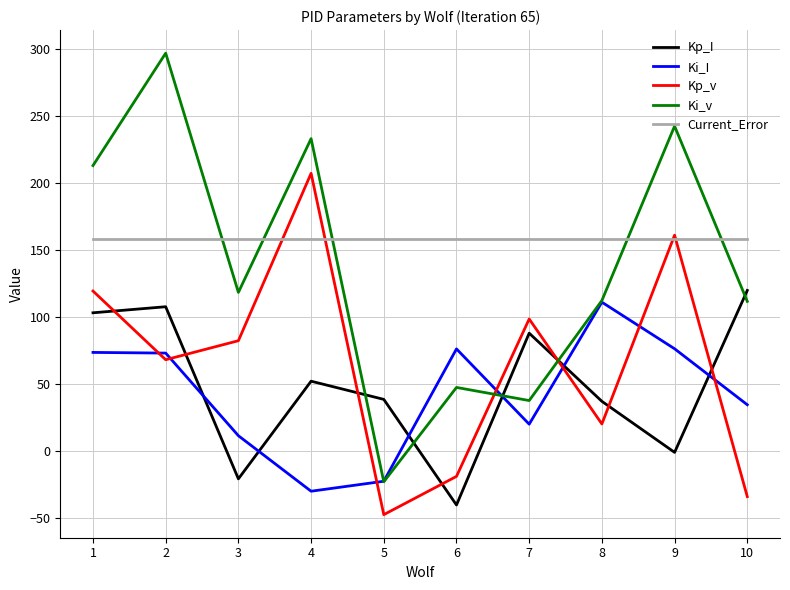

Which series has the largest total across all categories?

Current_Error